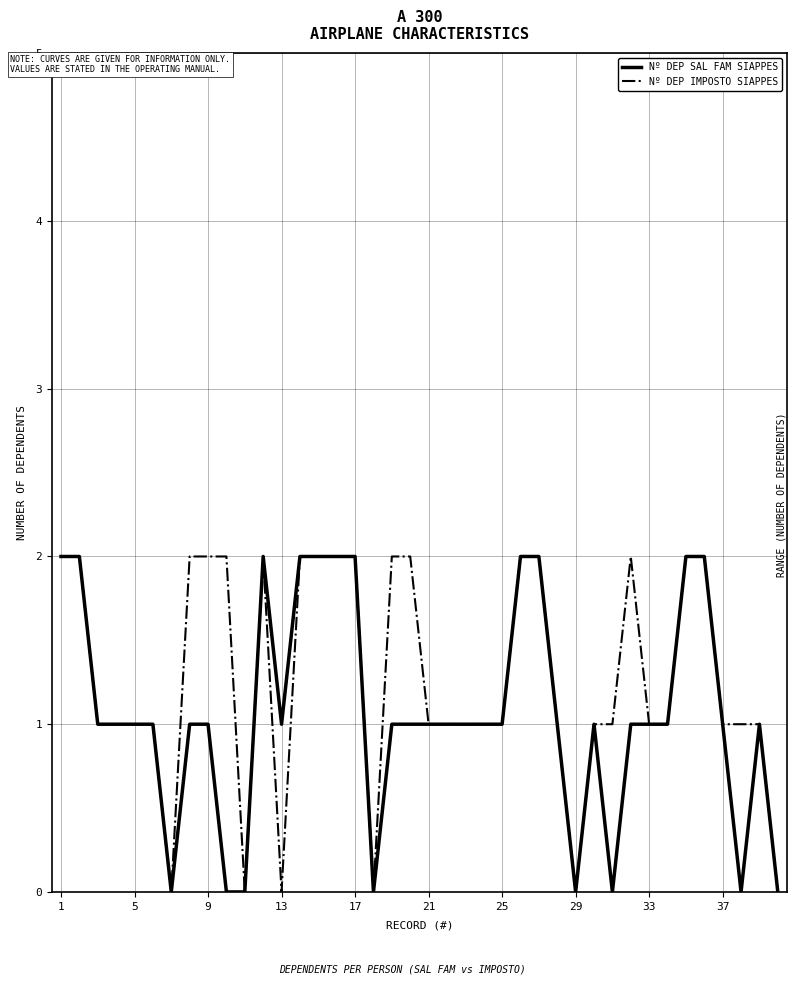

List the series in order of their overall mean, lowest first.

Nº DEP SAL FAM SIAPPES, Nº DEP IMPOSTO SIAPPES